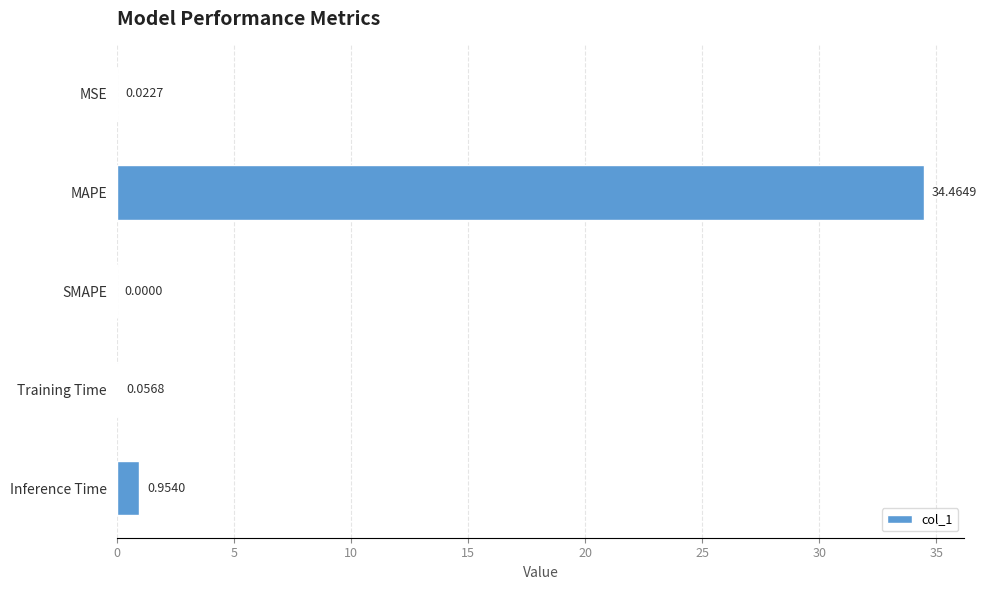

What is the average value?

7.1